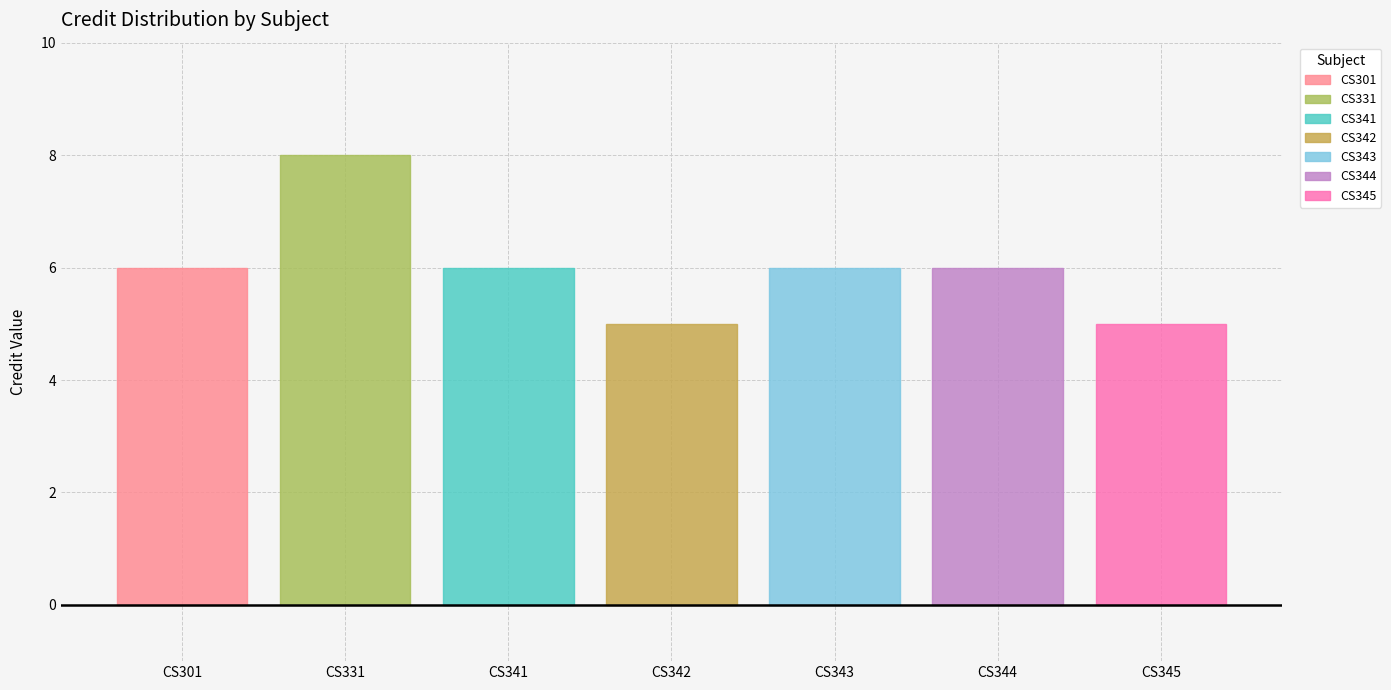

Reading left to right, extract all data points from this chart.

6	8	6	5	6	6	5